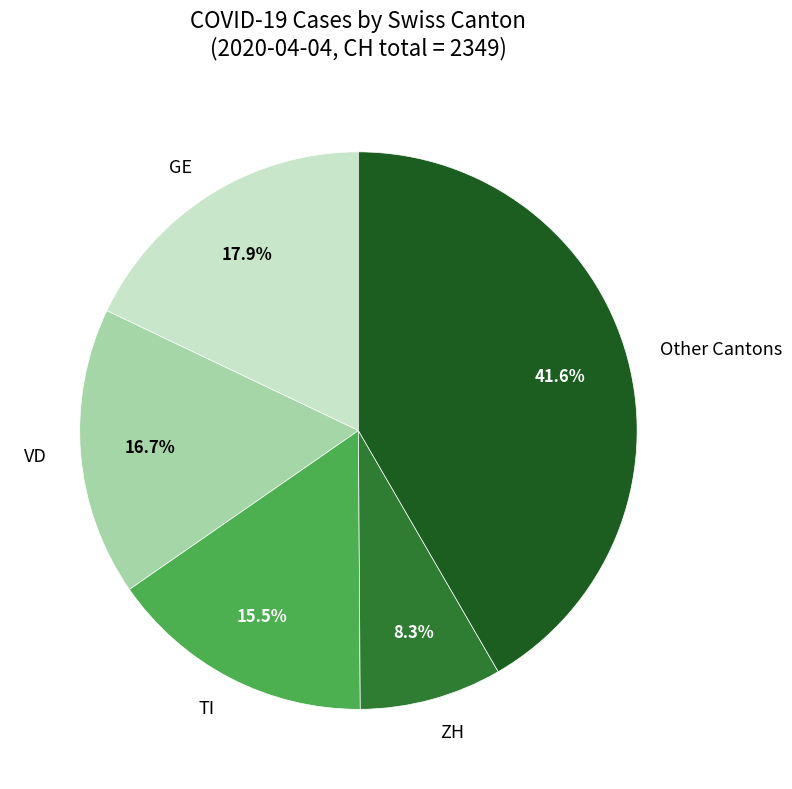

Combined, what portion of the pie is GE and ZH?

26.2%